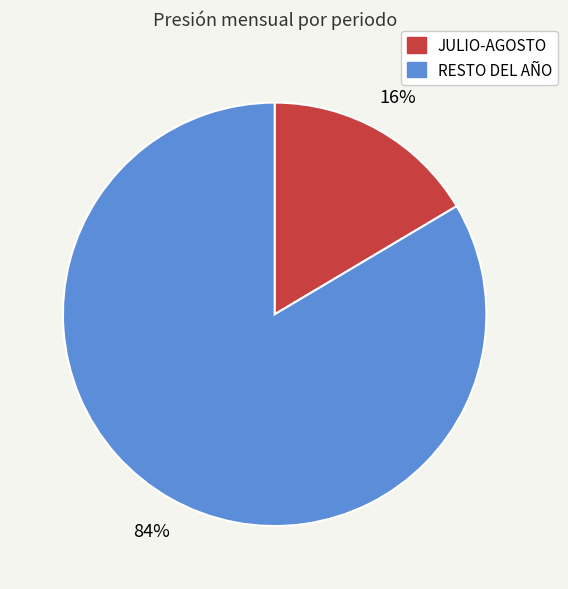

Is there any slice that represents more than half of the pie?

Yes